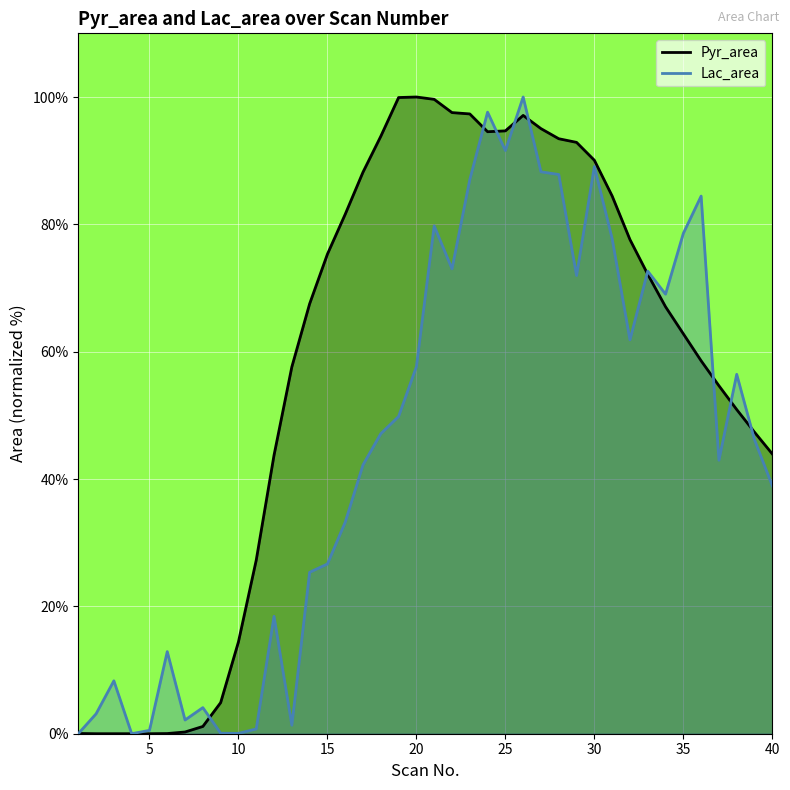

How many interior local valleys does the Lac_area (line) series have?

10